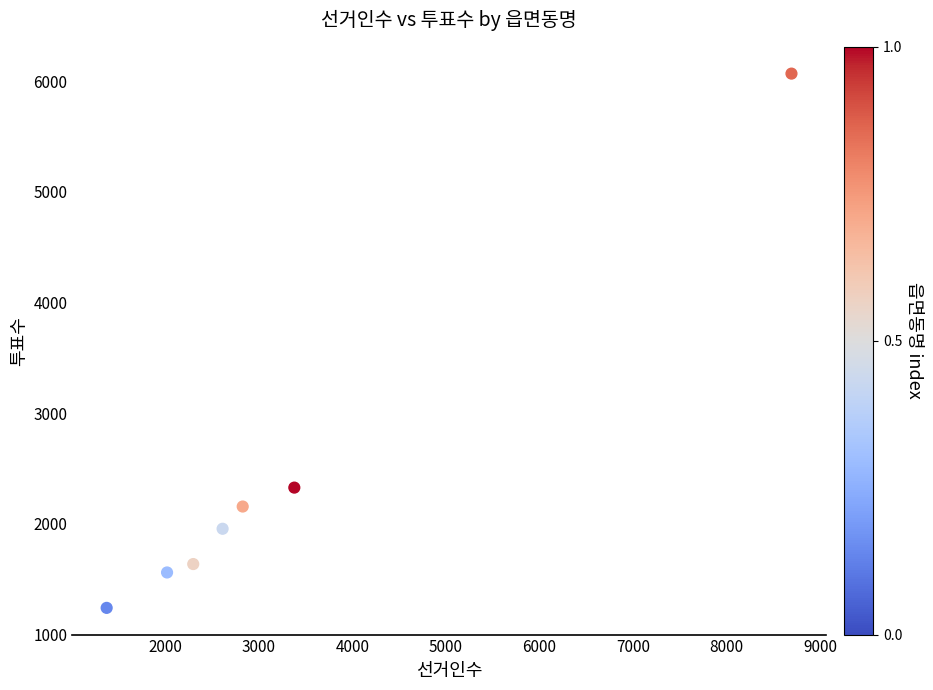

What is the range of X values (max minus min)?

7324